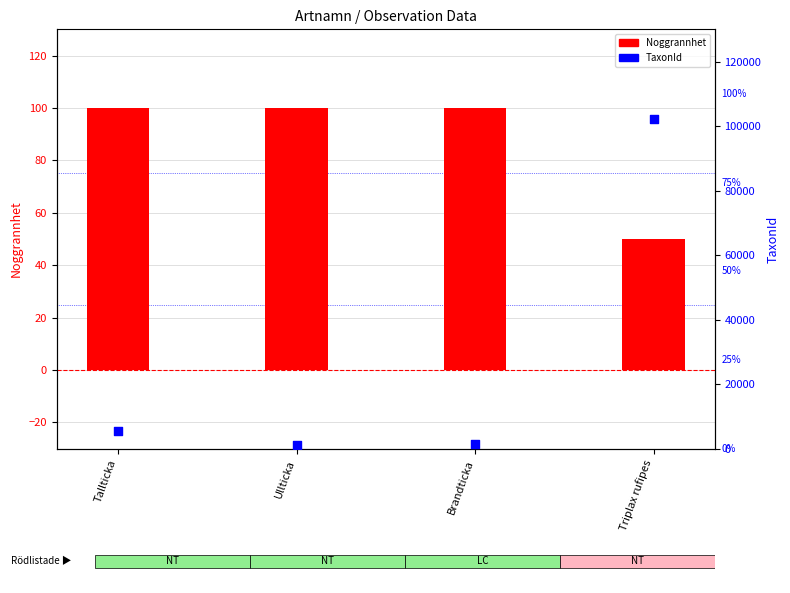

What is the total value across all series at Ullticka?

1302